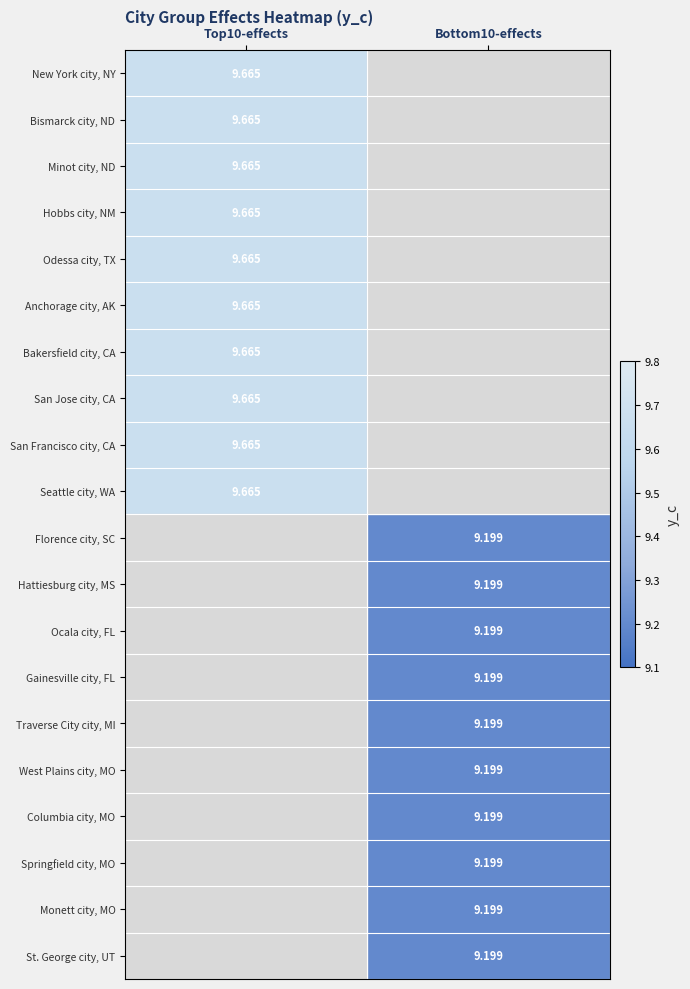

What is the highest value of the San Jose city, CA series?

9.7